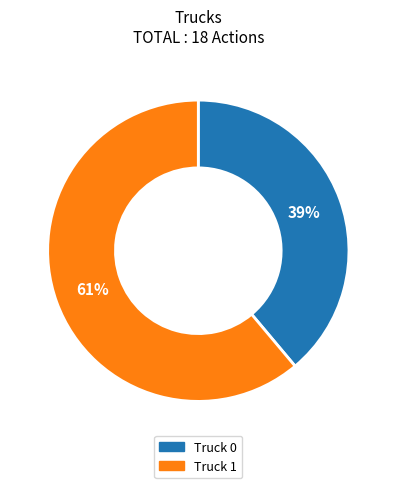

What percentage is the Truck 0 slice, to the nearest percent?

39%